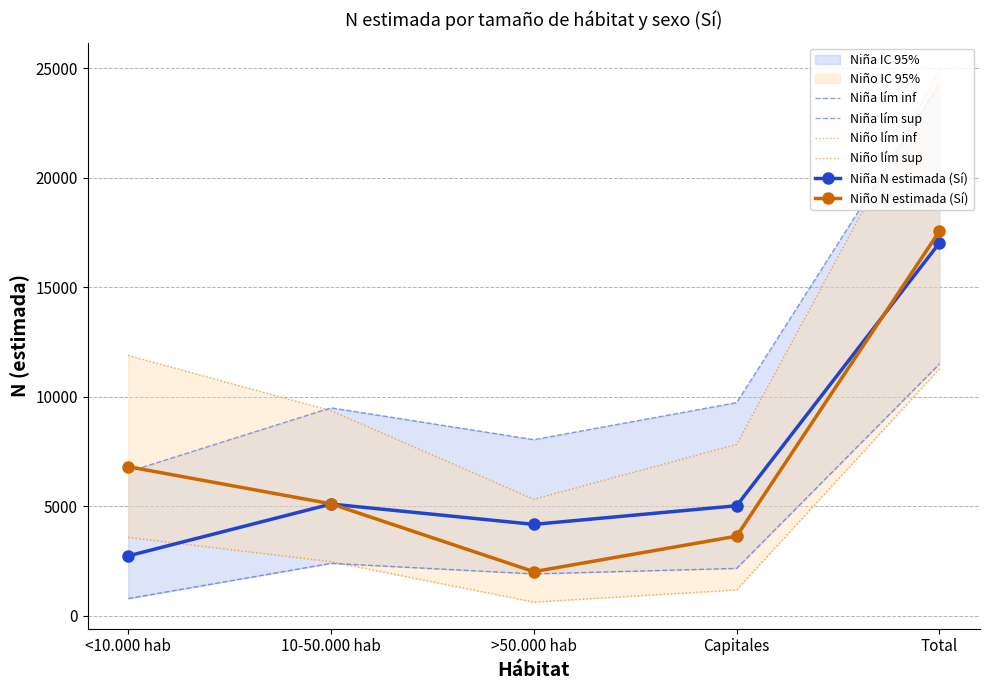

What is the difference between the maximum and second lowest values in the Niño lím inf series?

10105